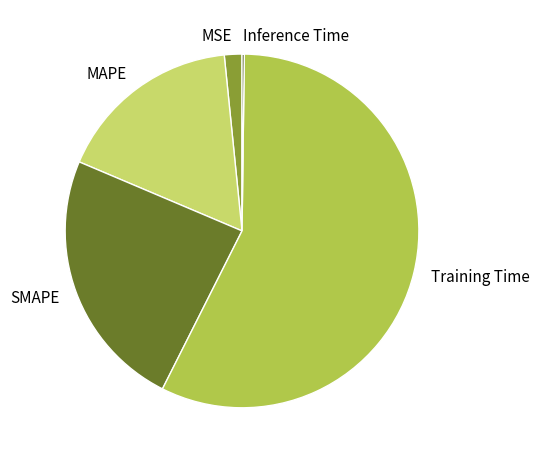

Is it true that MAPE is 17% of the pie?

True